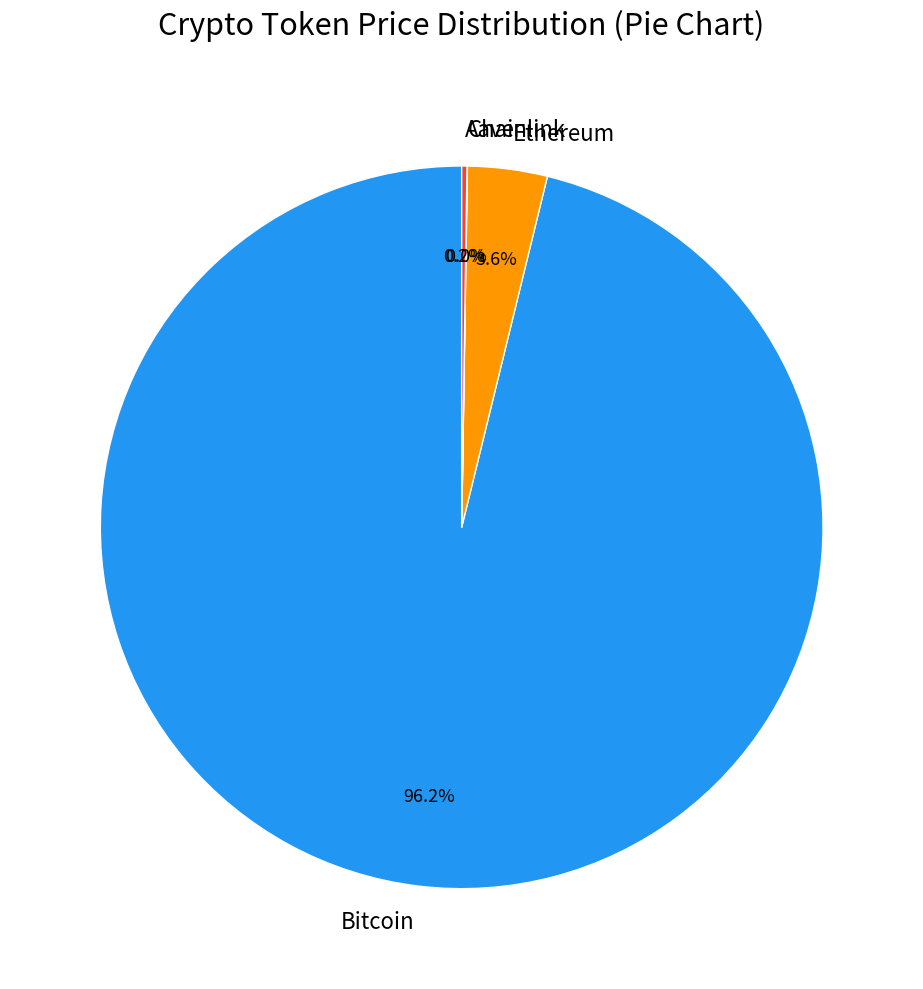

What percentage is NOT represented by Bitcoin?

3.8%